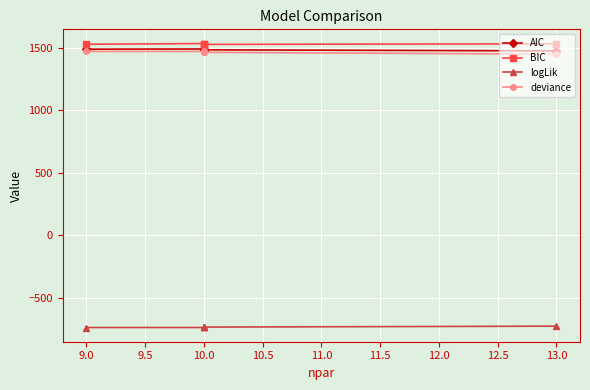

At which category does logLik reach its first local valley?

10.0